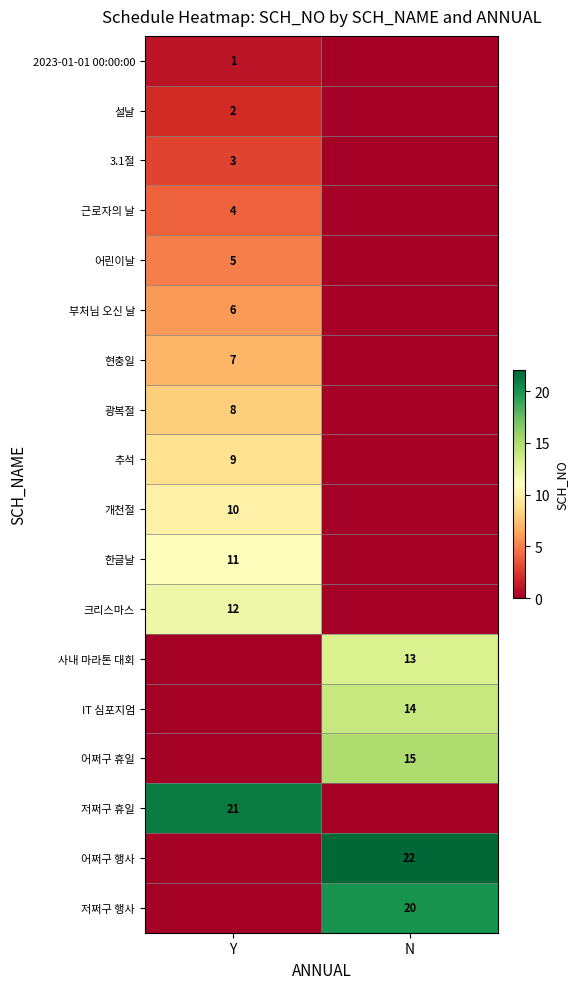

The value of 근로자의 날 at Y is 4. True or false?

True